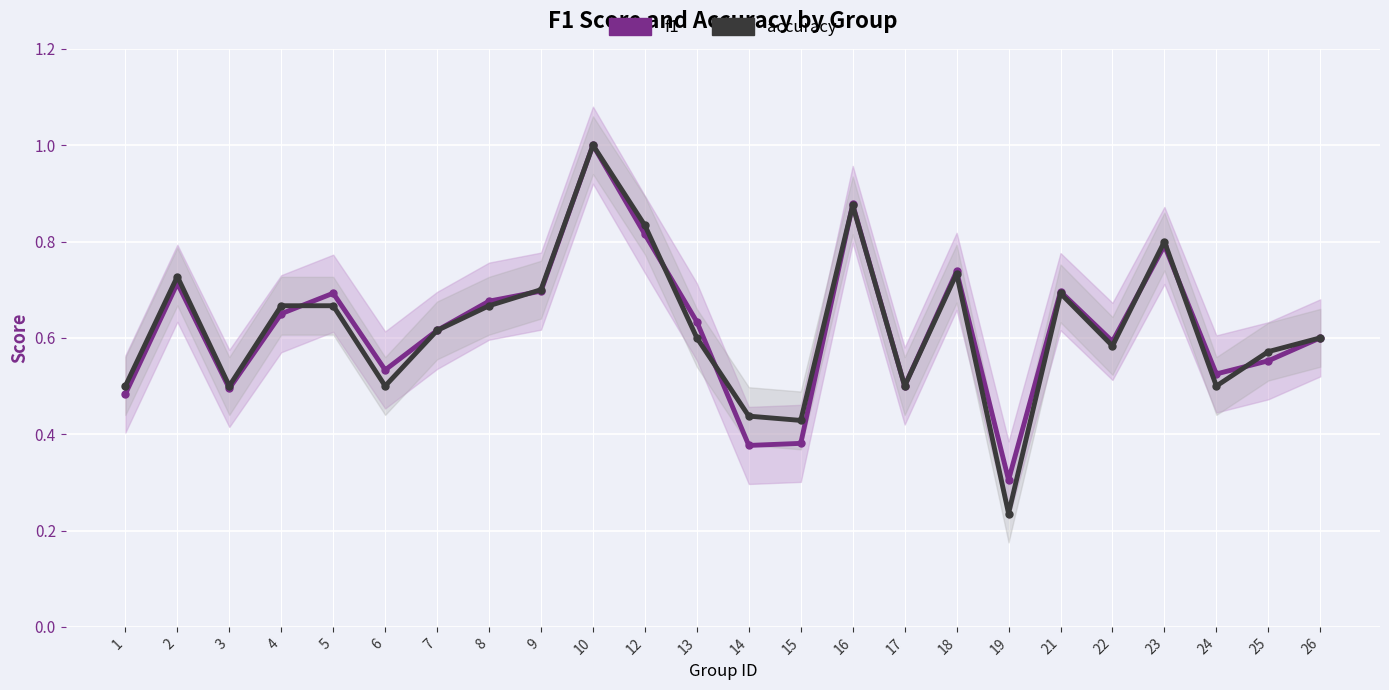

What is the value of the accuracy point at the 14th from the left?

0.4